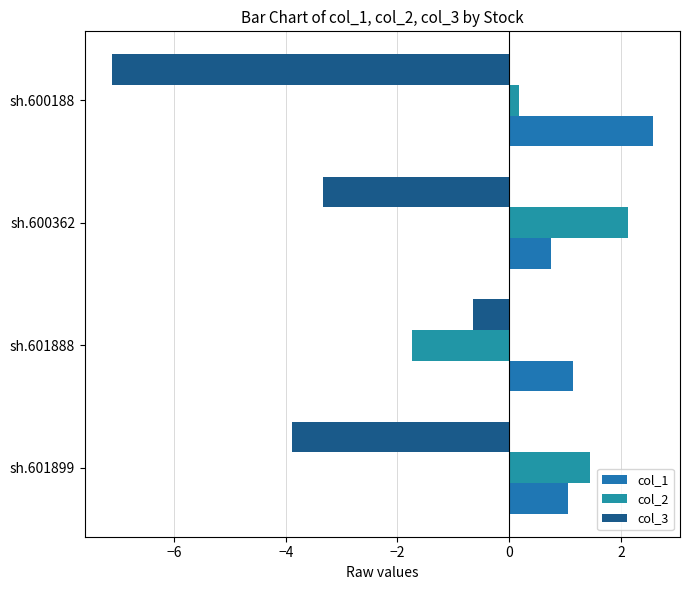

How many values in the col_2 series are below 1?

2